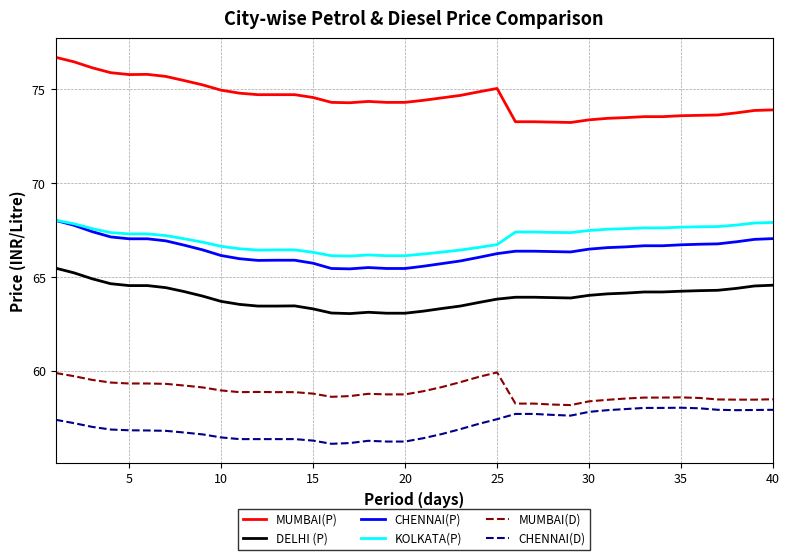

What is the greatest value displayed?

76.7